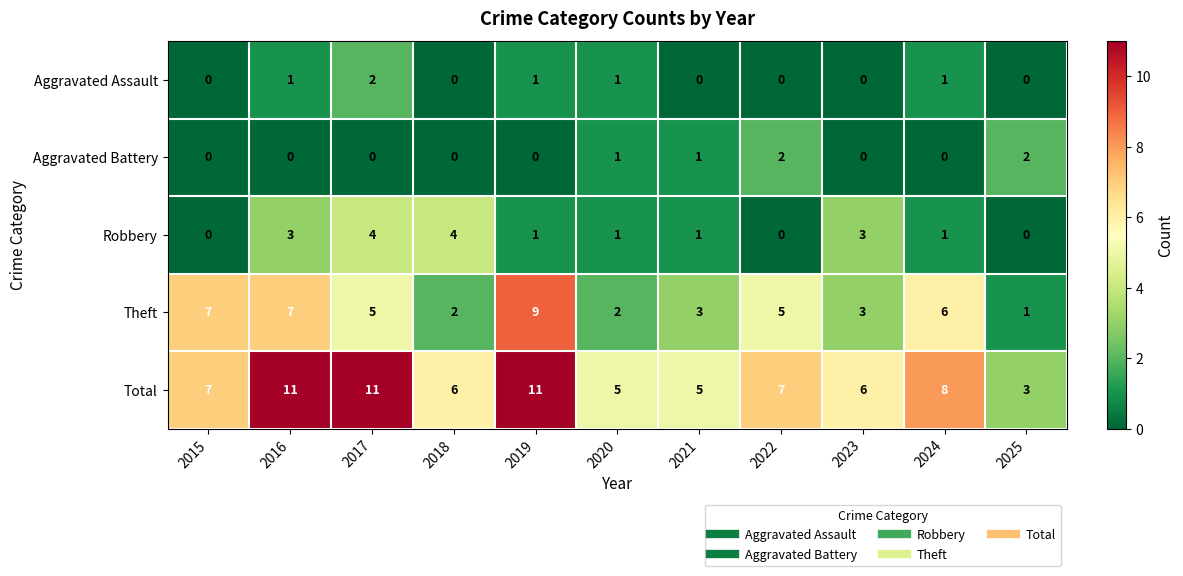

Between 2017 and 2018, which series saw the biggest shift?

Total